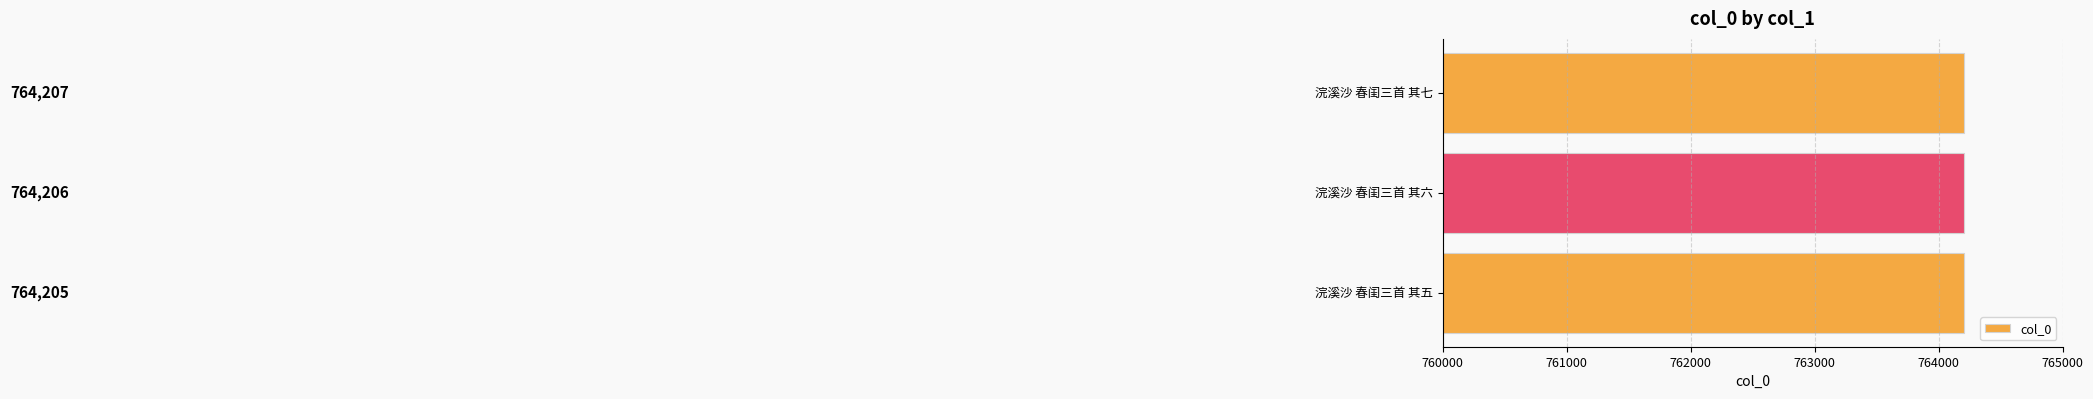

How many values are below 764206?

1